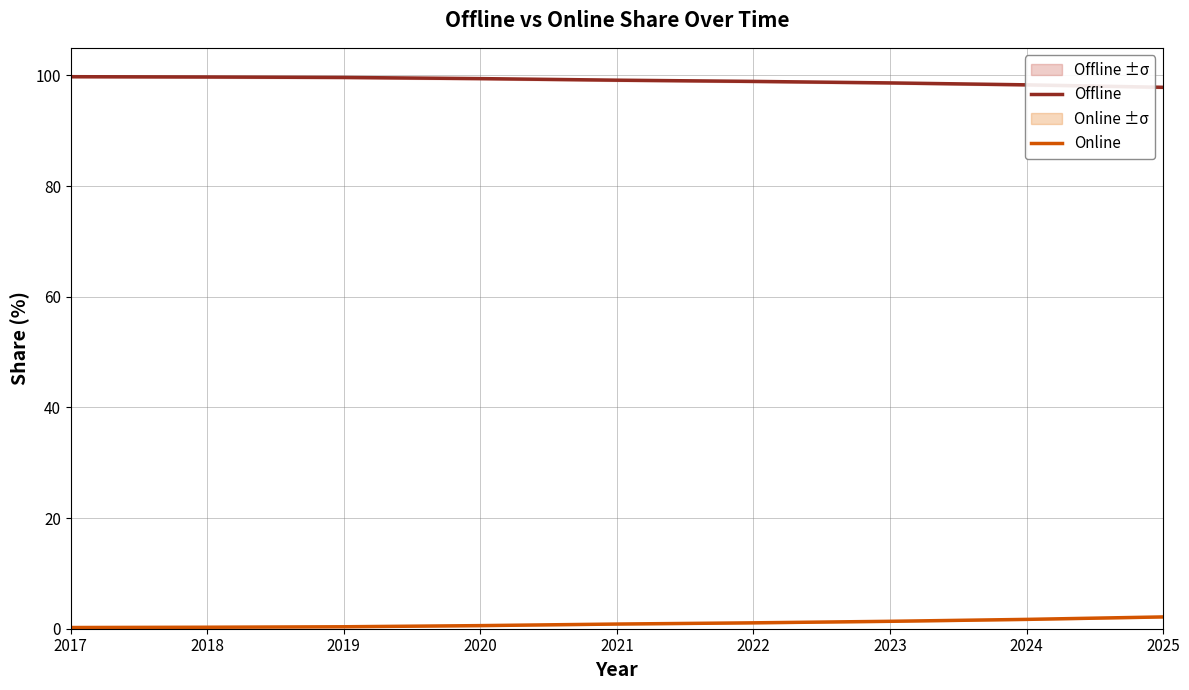

Reading left to right, transcribe all the data shown in this chart.

Offline: 2017=99.8	2018=99.7	2019=99.6	2020=99.4	2021=99.2	2022=98.9	2023=98.7	2024=98.3	2025=97.9
Online: 2017=0.2	2018=0.3	2019=0.4	2020=0.6	2021=0.8	2022=1.1	2023=1.3	2024=1.7	2025=2.1